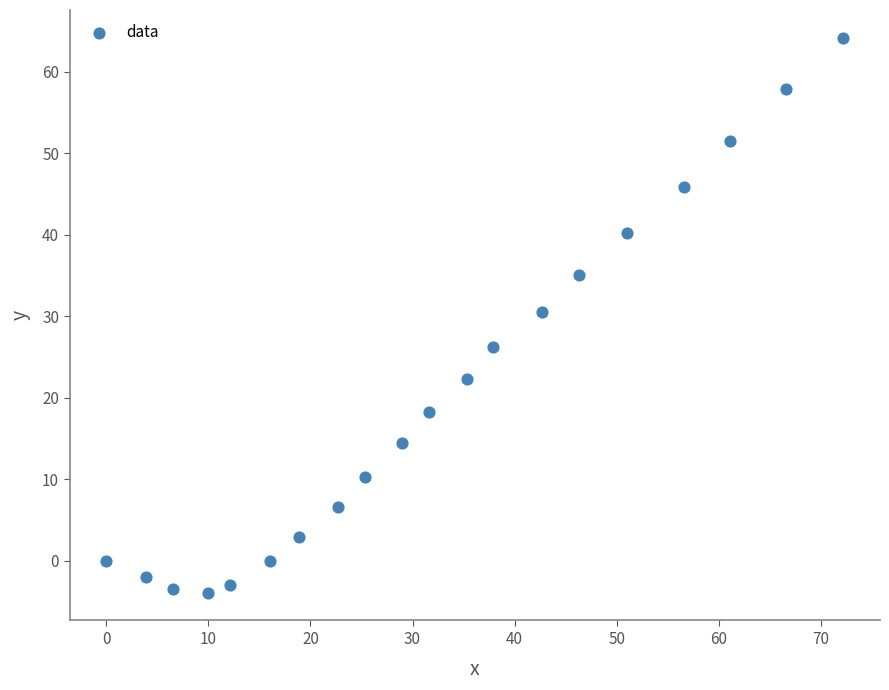

What is the range of X values (max minus min)?

72.2